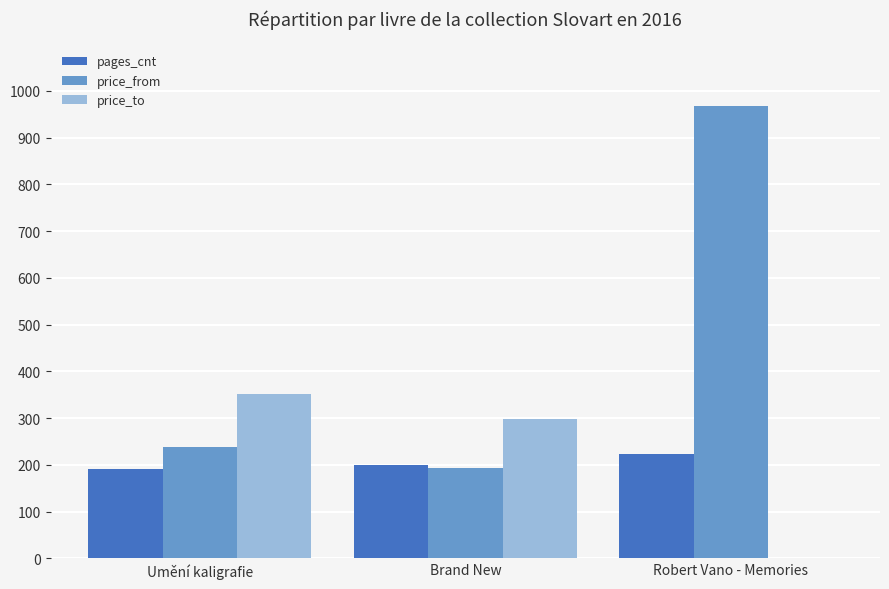

The price_from series shows 1667 at Robert Vano - Memories. True or false?

False